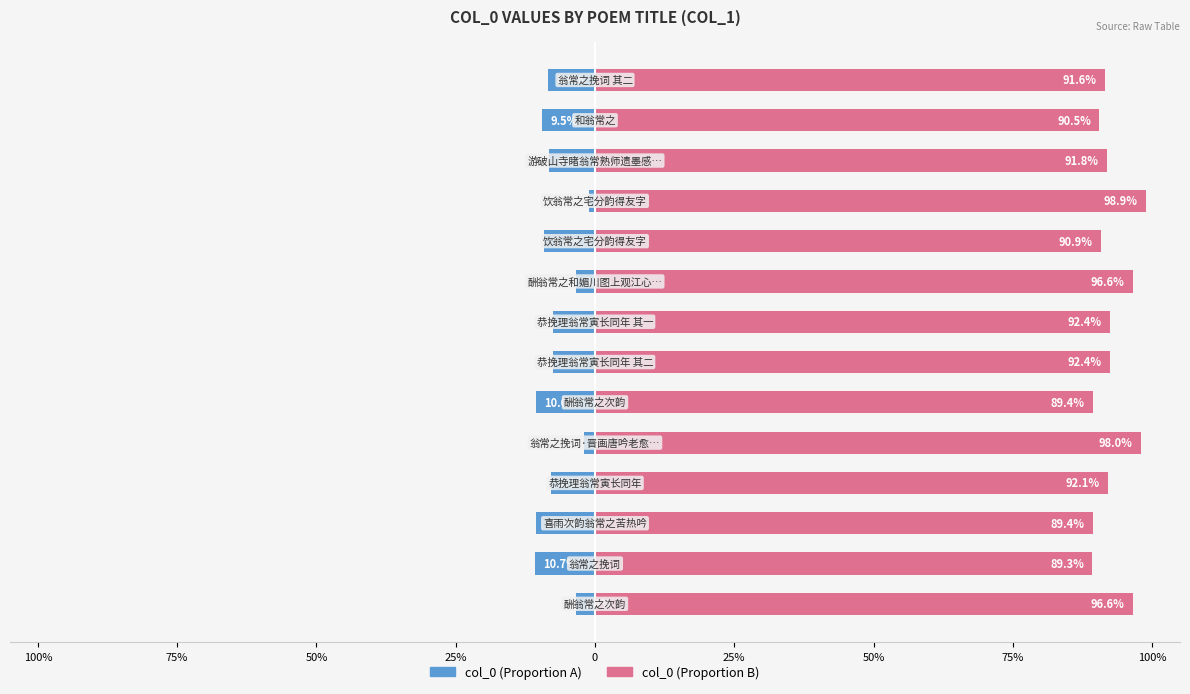

How many series are shown in this chart?

2